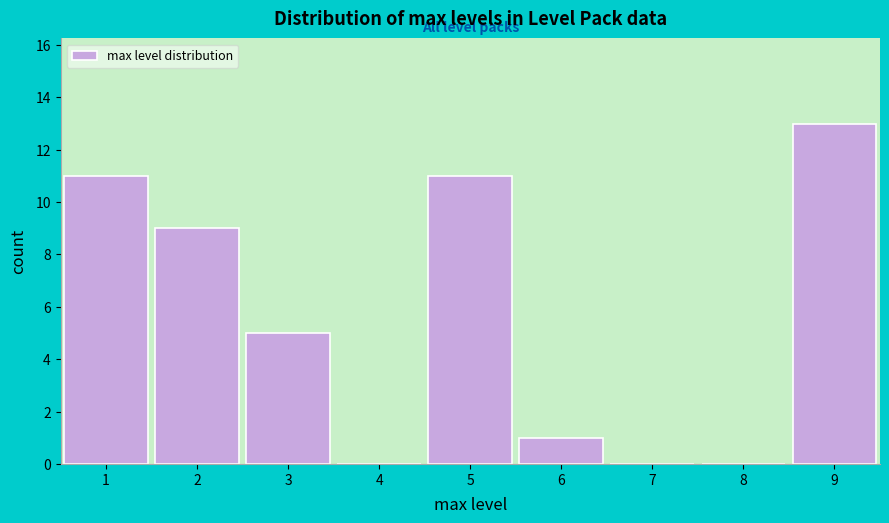

Reading left to right, transcribe this chart: for each bar, give the range it covers on the x-axis and its height. The values are not printed on the chart, so give them approximately, as read against the axis.

0.5 to 1.5: 11
1.5 to 2.5: 9
2.5 to 3.5: 5
3.5 to 4.5: 0
4.5 to 5.5: 11
5.5 to 6.5: 1
6.5 to 7.5: 0
7.5 to 8.5: 0
8.5 to 9.5: 13